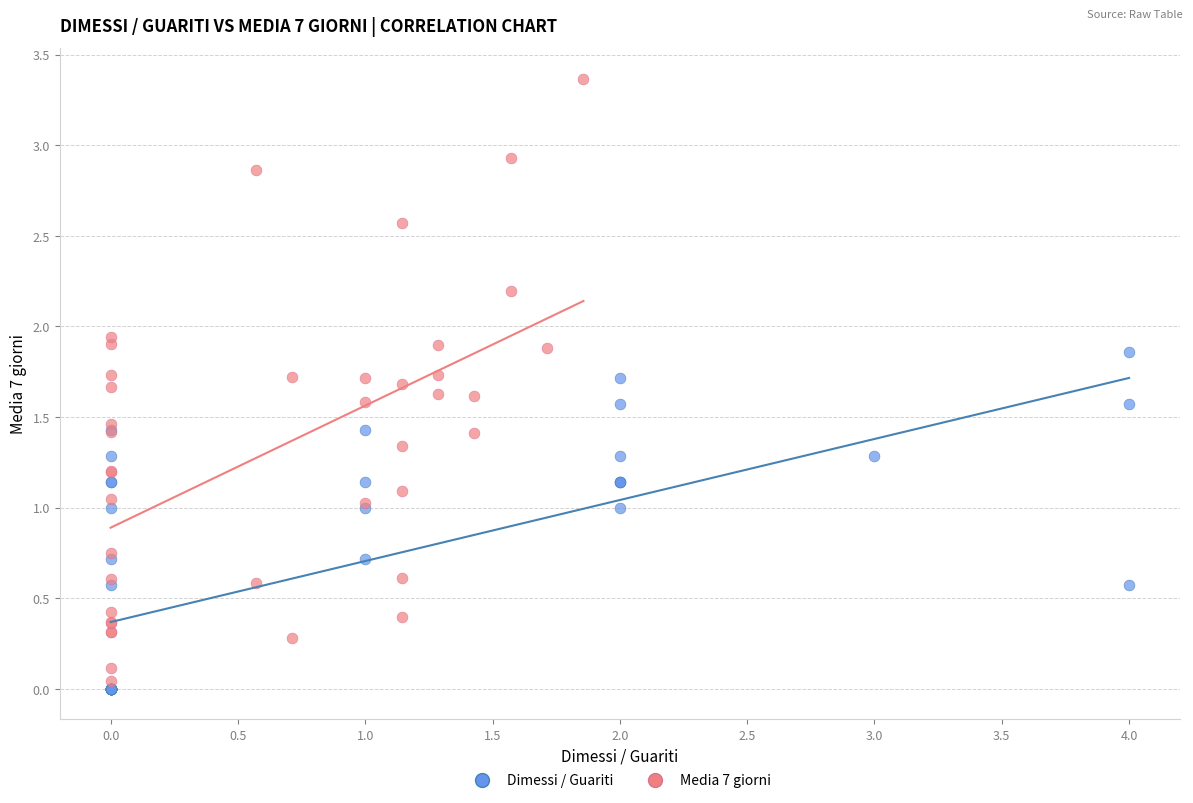

Which series reaches the maximum Y coordinate?

Media 7 giorni